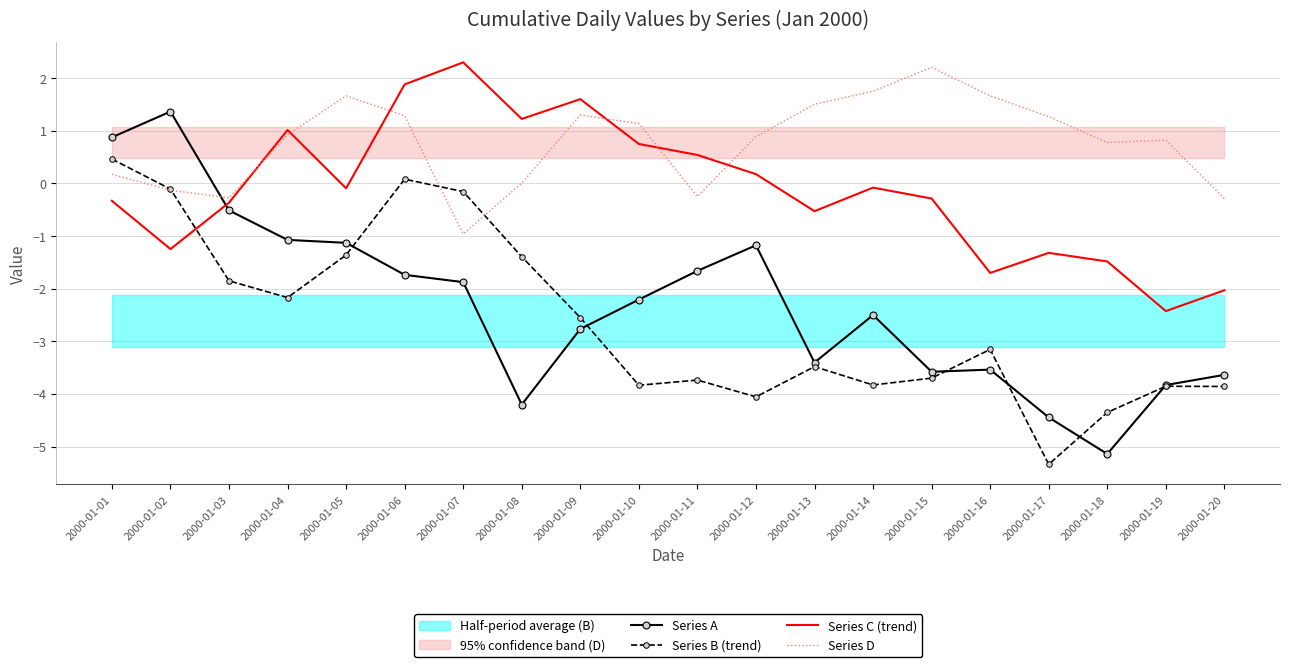

What is the difference between the maximum and minimum values in the Series C (trend) series?

4.7